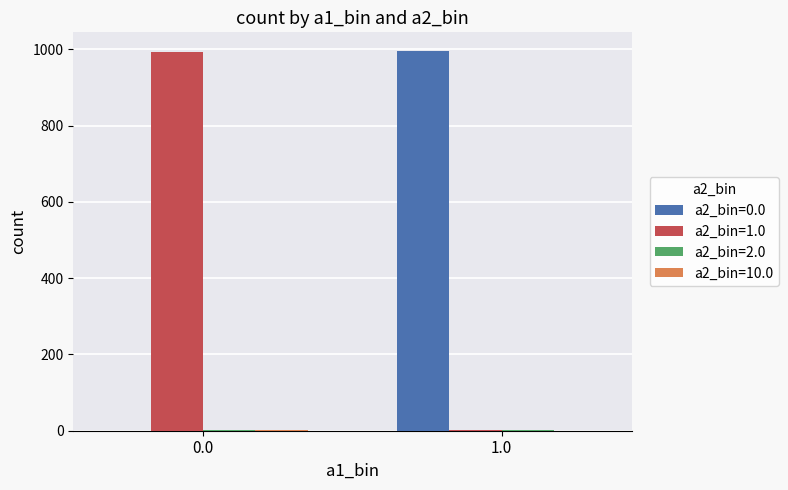

True or false: a2_bin=0.0 has a value of -433 at 0.0.

False